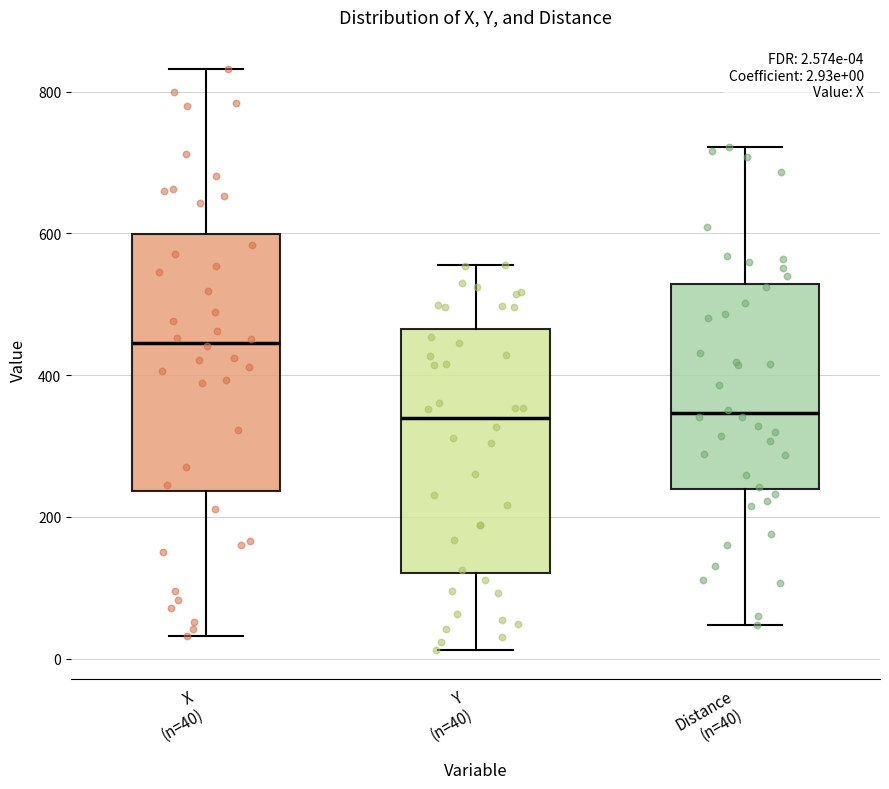

Which box has the highest median line?

X (n=40)